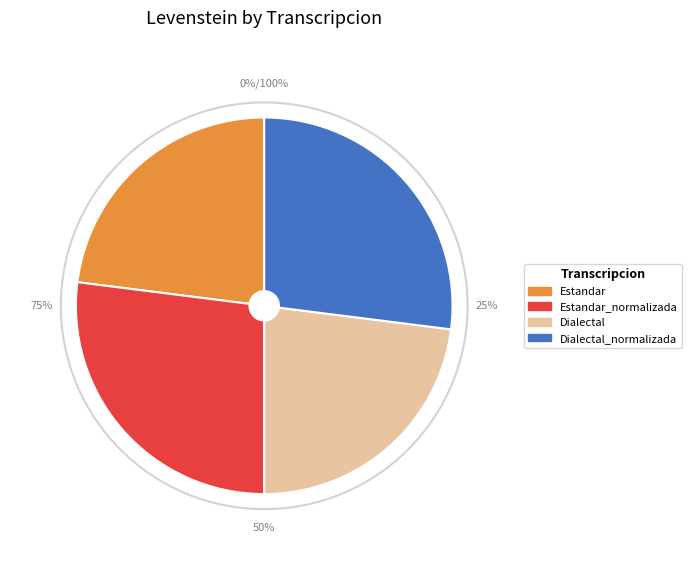

What percentage do Dialectal_normalizada and Estandar together represent?

50.0%